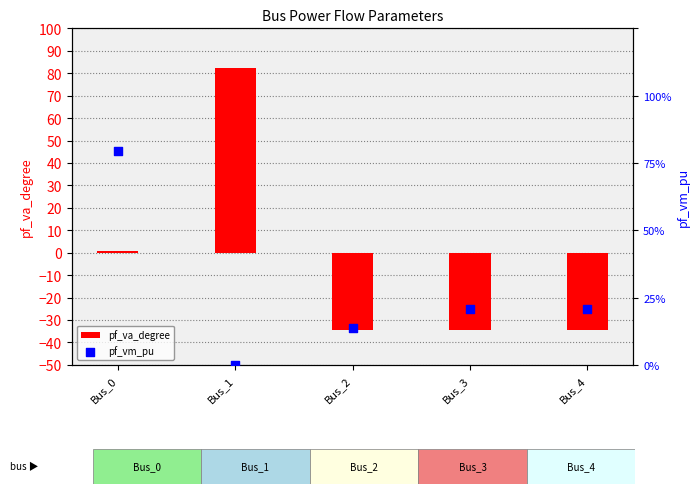

What is the total value across all series at Bus_2?

-34.5